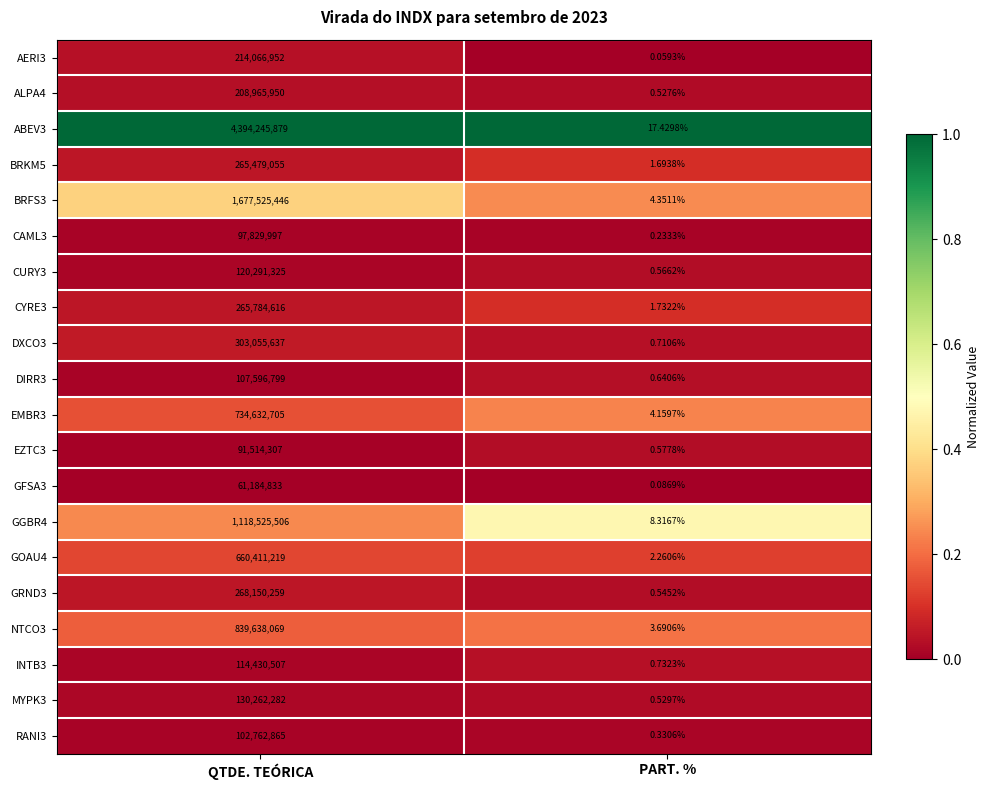

At which category is the sum across all series the highest?

QTDE. TEÓRICA